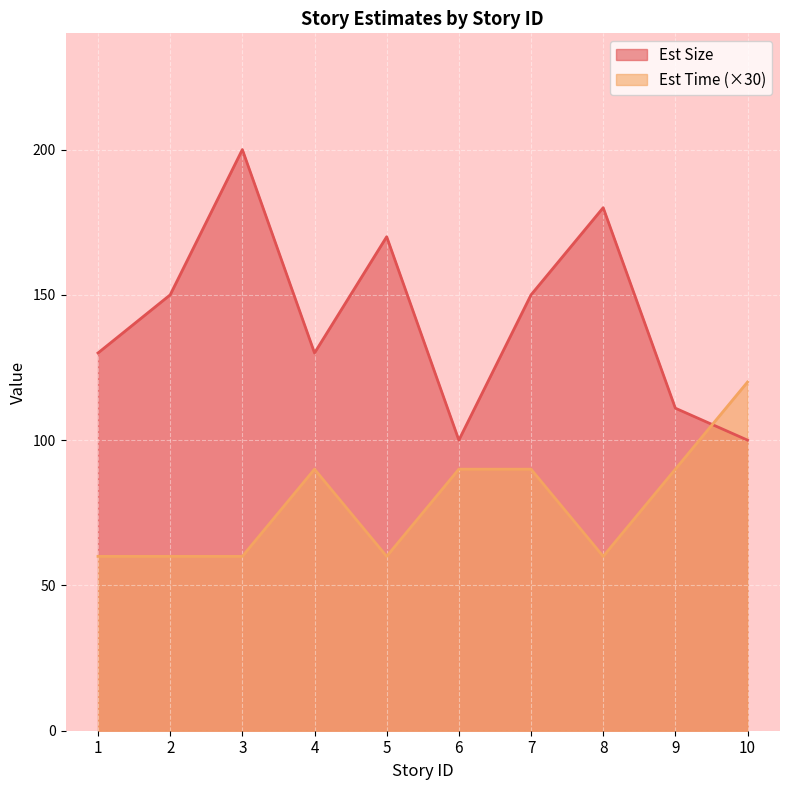

Which category has the highest value in the Est Time series?

10